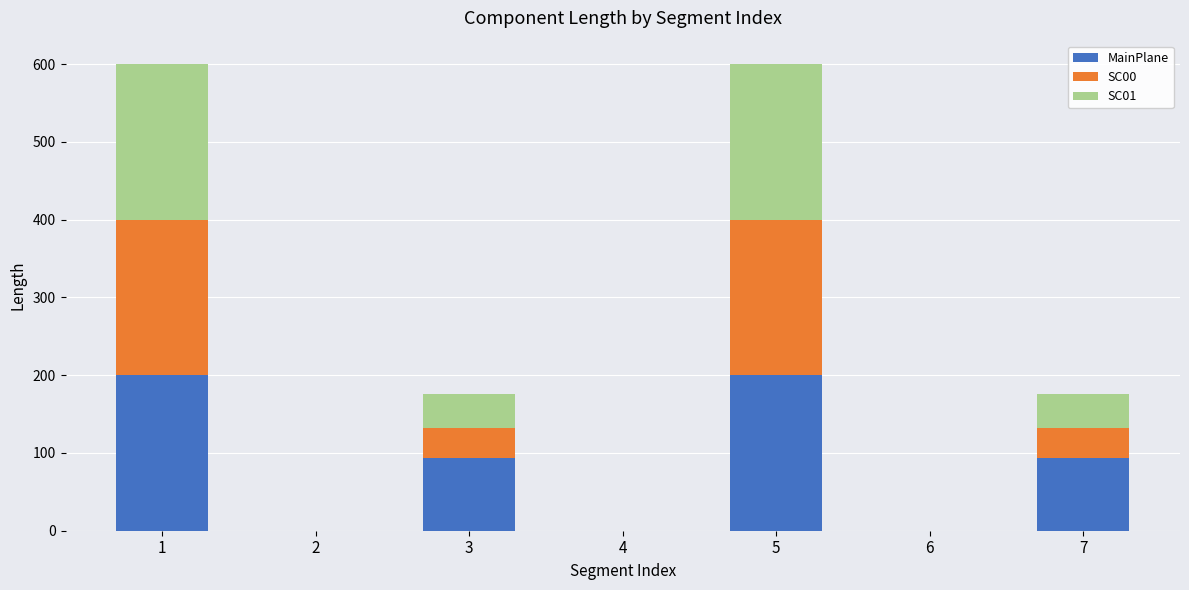

Reading right to left, list the values for the MainPlane series.

7=93.7	6=0.0	5=200.0	4=0.0	3=93.7	2=0.0	1=200.0